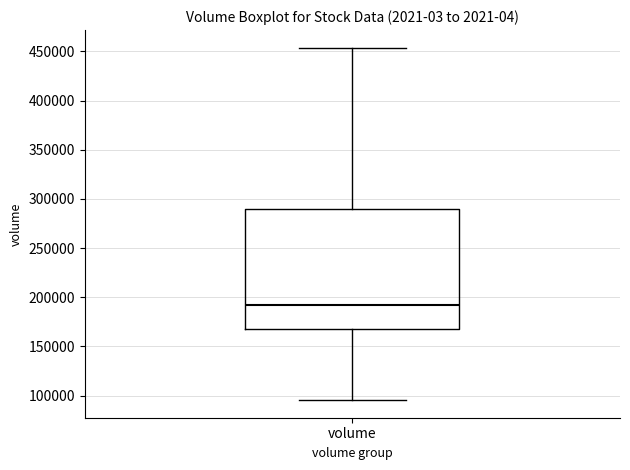

Read this box plot against the y-axis: the position of the median line, the range covered by the box, and the ends of both whiskers. The values are not printed on the chart, so give them approximately, as read against the axis.

median 190000, box 165000 to 290000, whiskers 95000 to 455000